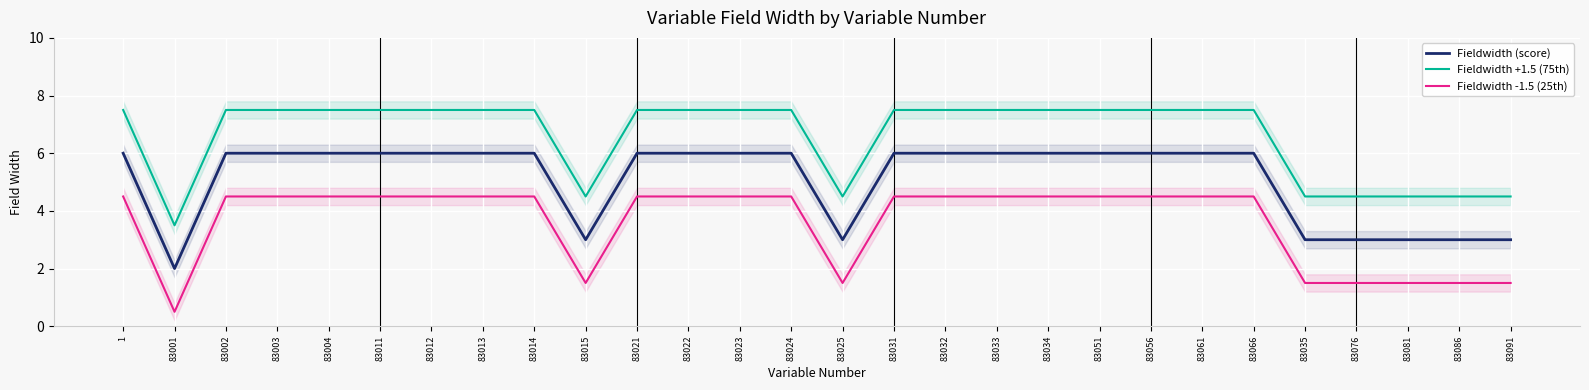

How many lines are shown in the chart?

3